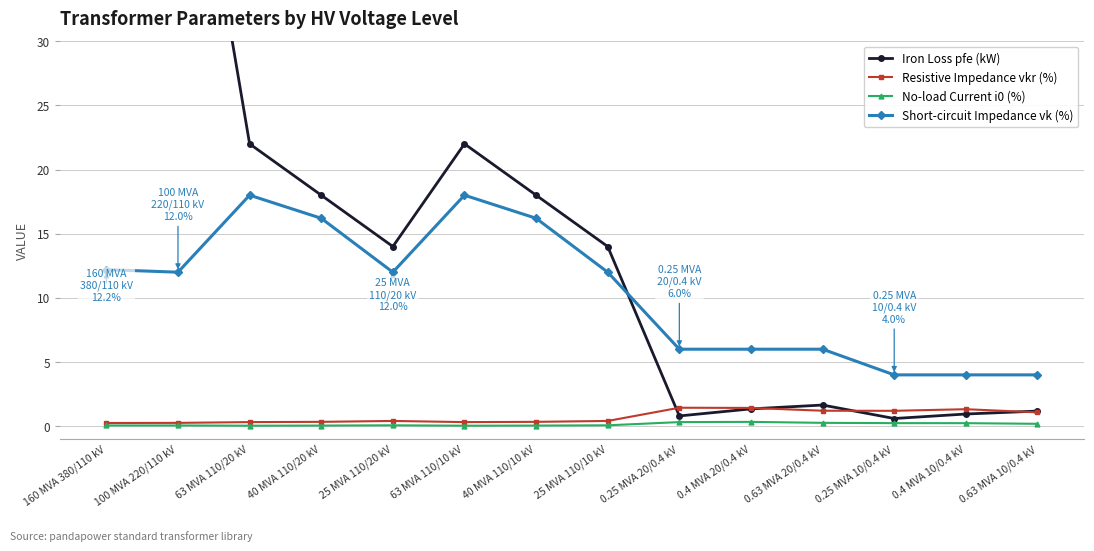

How many lines are shown in the chart?

4